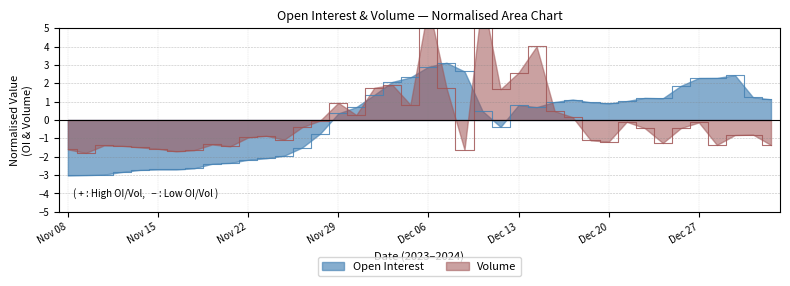

How many lines are shown in the chart?

2